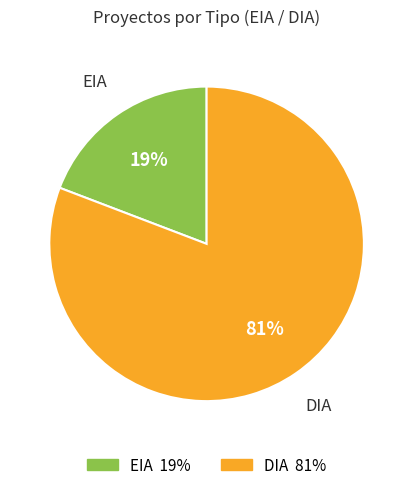

Rank the categories by value from lowest to highest.

EIA, DIA